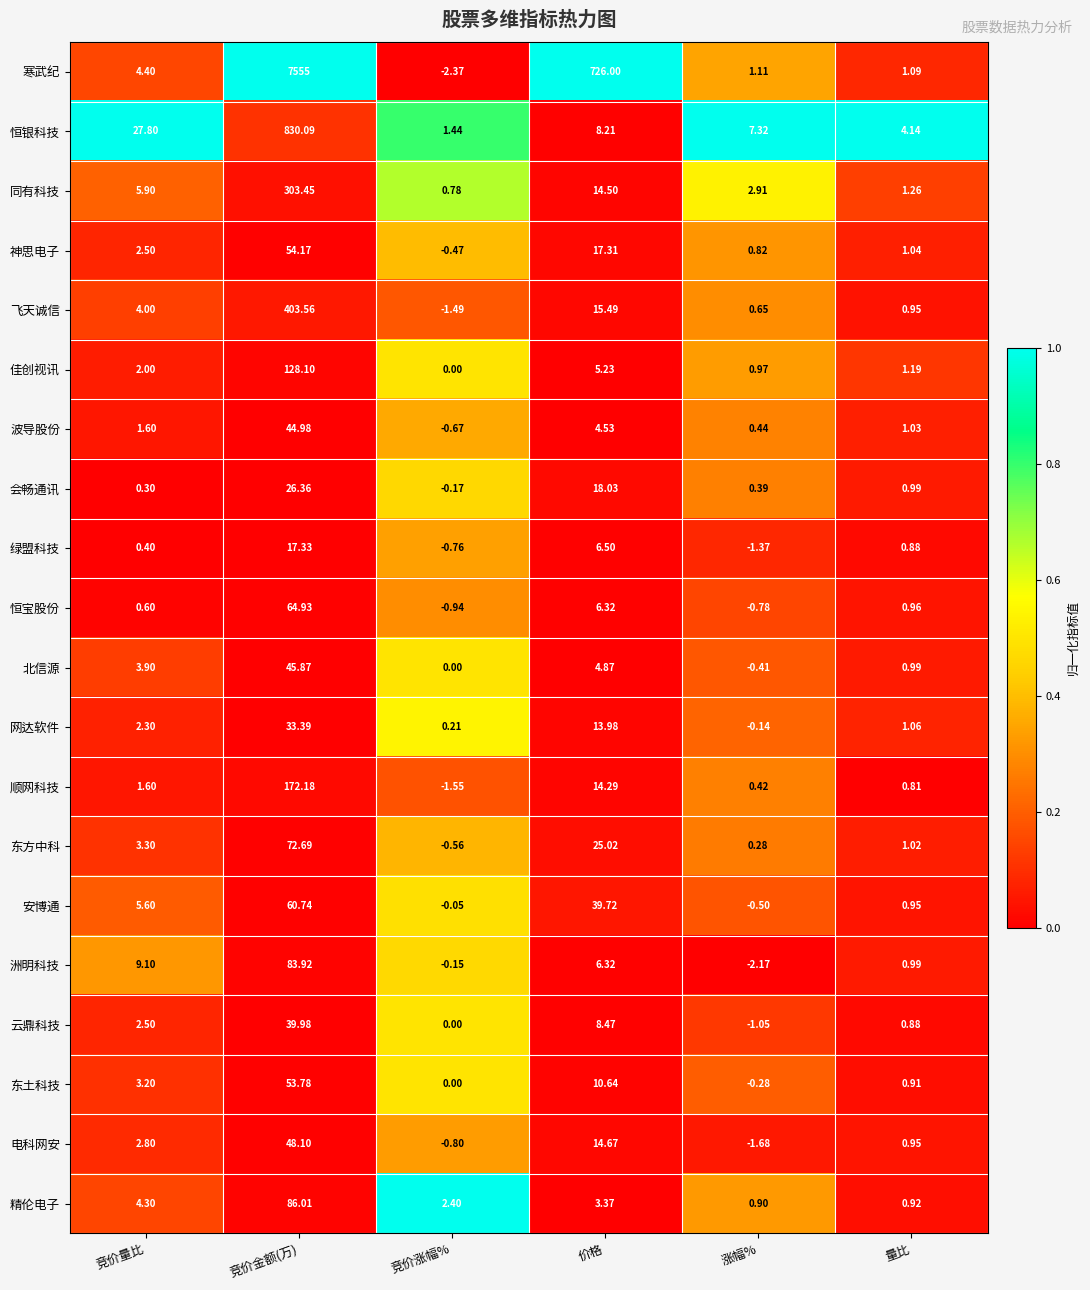

At which category is the sum across all series the highest?

竞价金额(万)